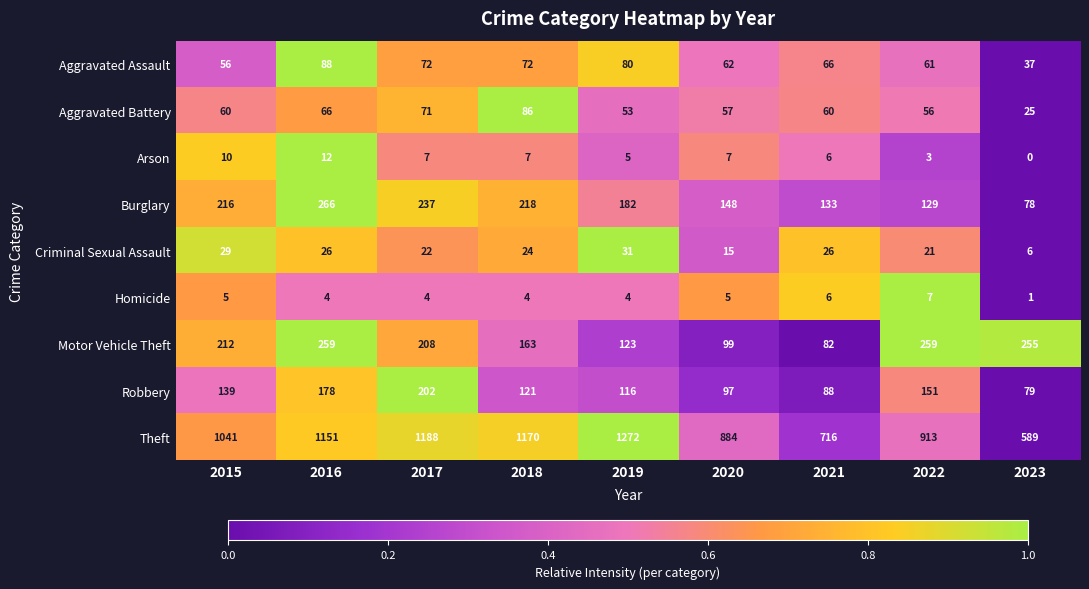

True or false: Burglary has a value of 182 at 2019.

True